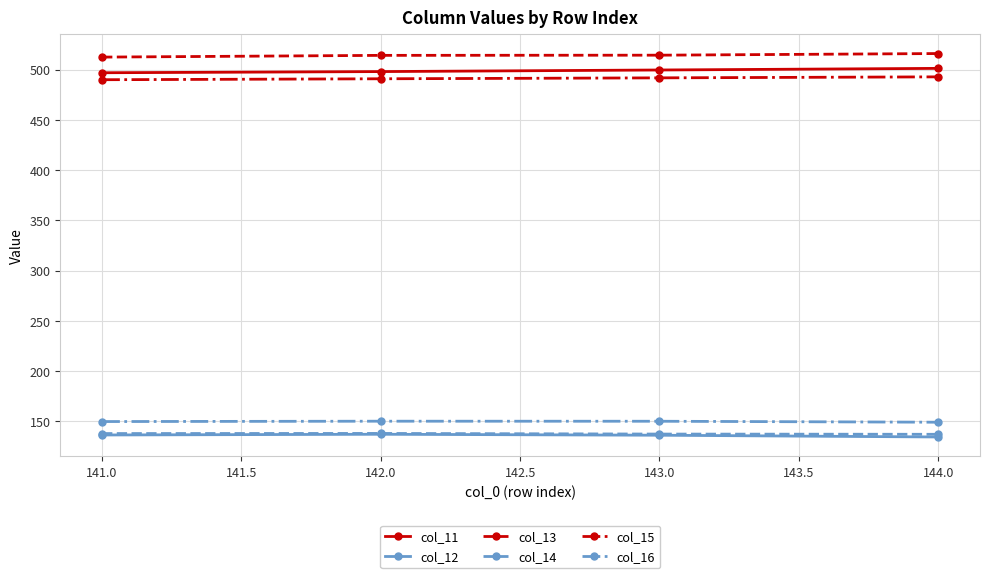

What is the total value across all series at 143.0?

1929.4